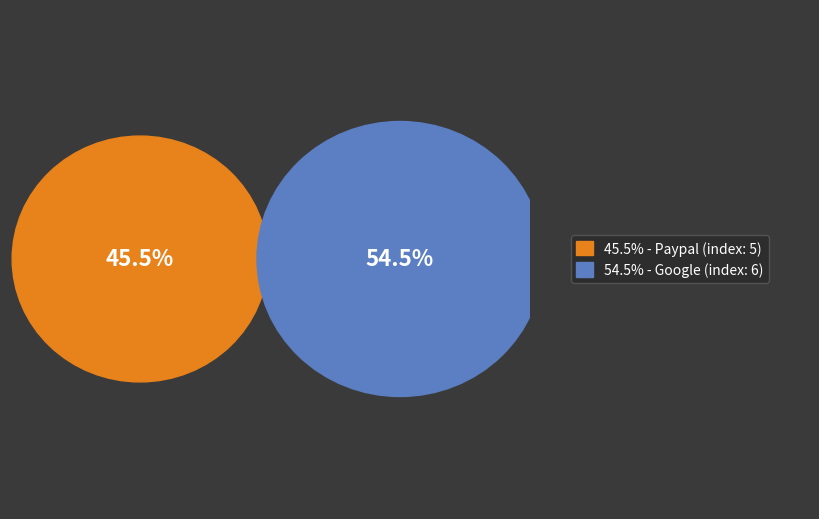

Is it true that Google is 48% of the pie?

False